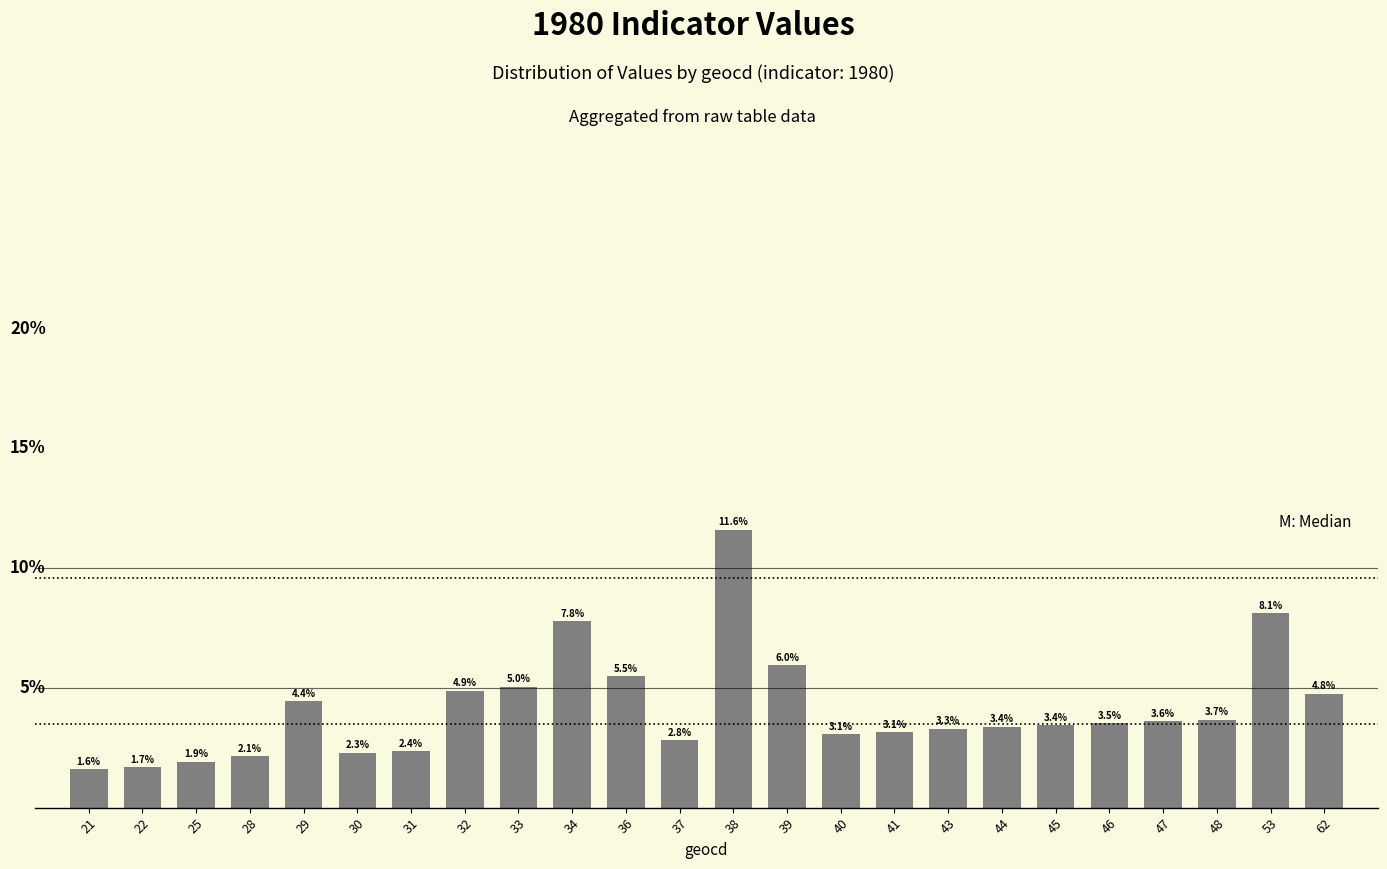

Reading right to left, list all the values displayed in this chart.

4.8	8.1	3.7	3.6	3.5	3.4	3.4	3.3	3.1	3.1	6.0	11.6	2.8	5.5	7.8	5.0	4.9	2.4	2.3	4.4	2.1	1.9	1.7	1.6